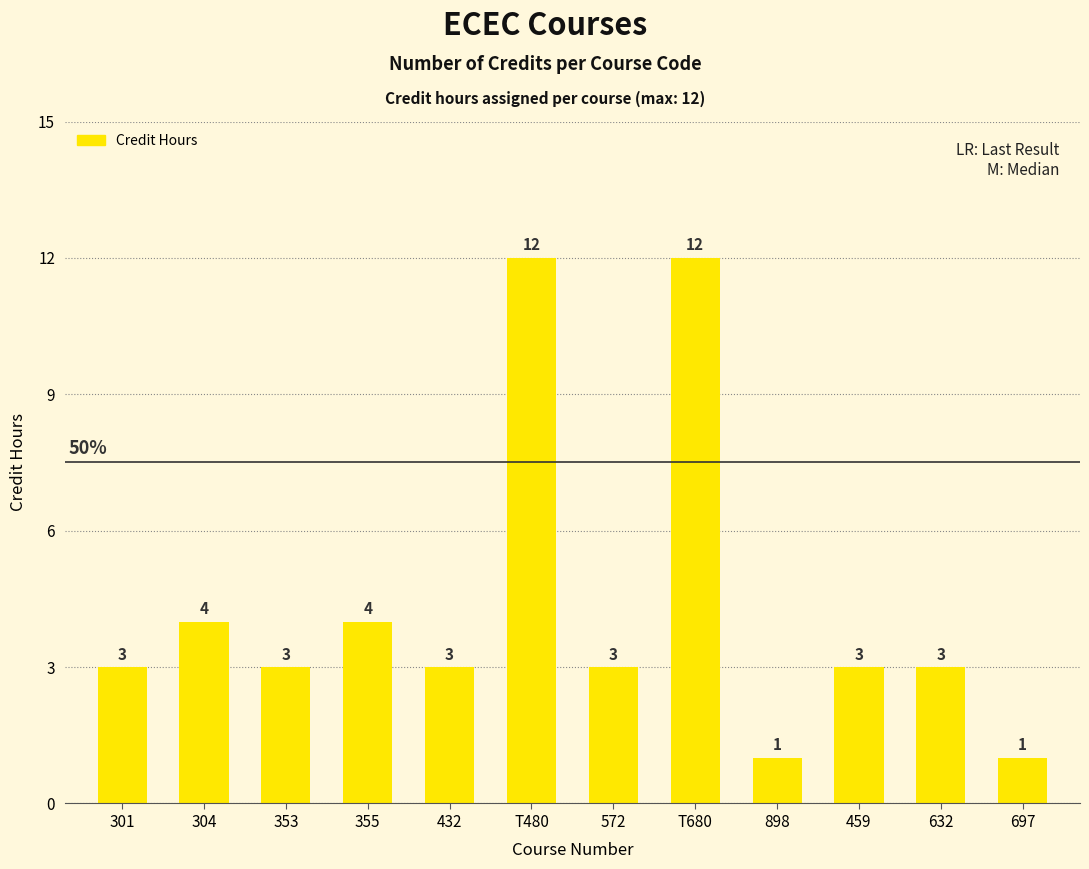

The value at 301 is 5. True or false?

False